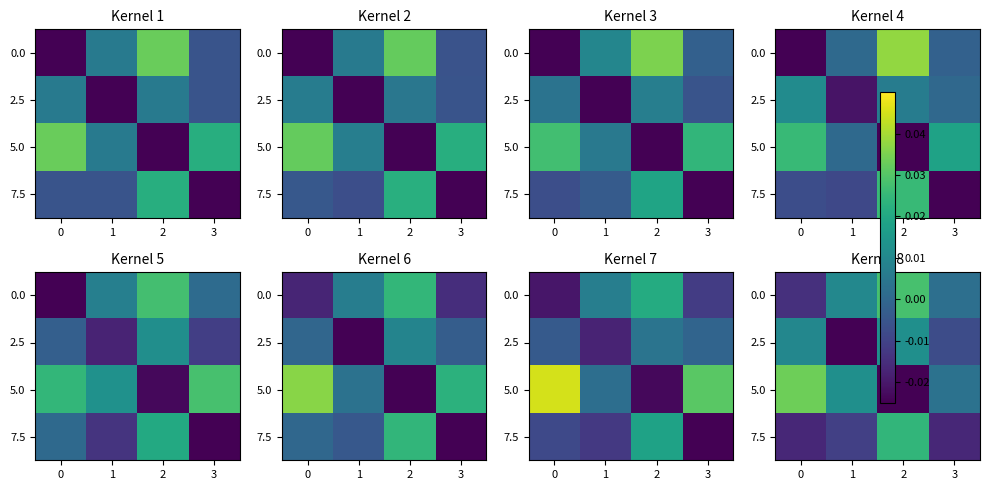

At which category does the chart reach its minimum across all series?

1